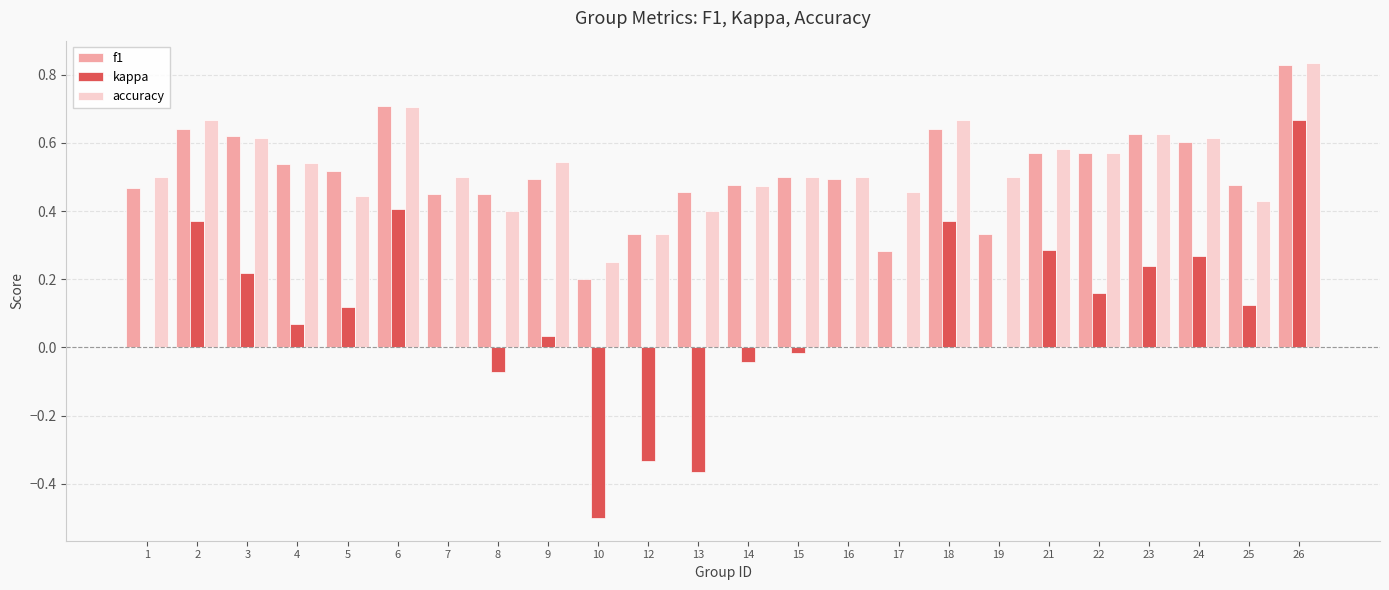

How many distinct data groups are displayed?

3